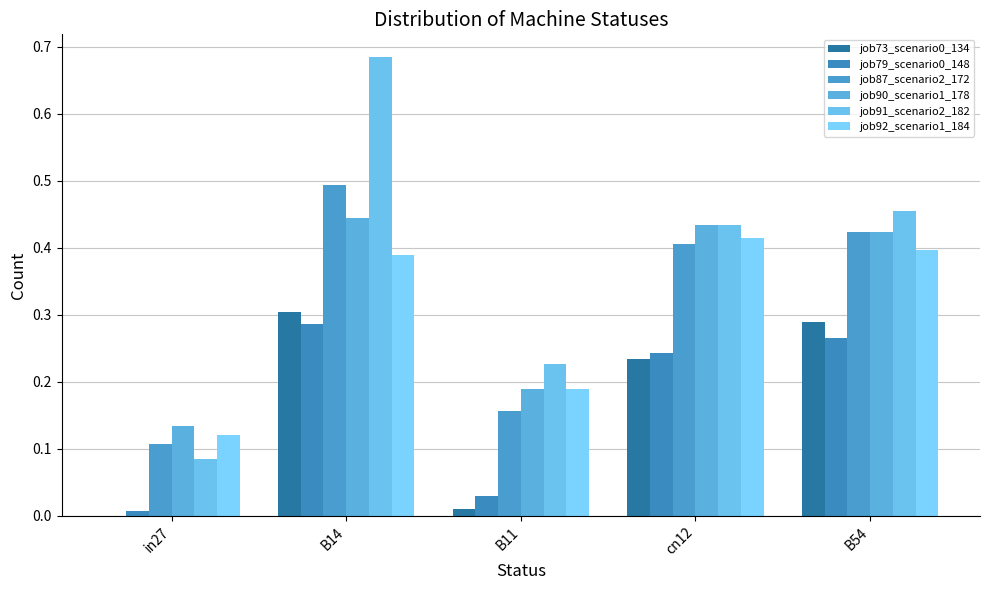

How many distinct data groups are displayed?

6